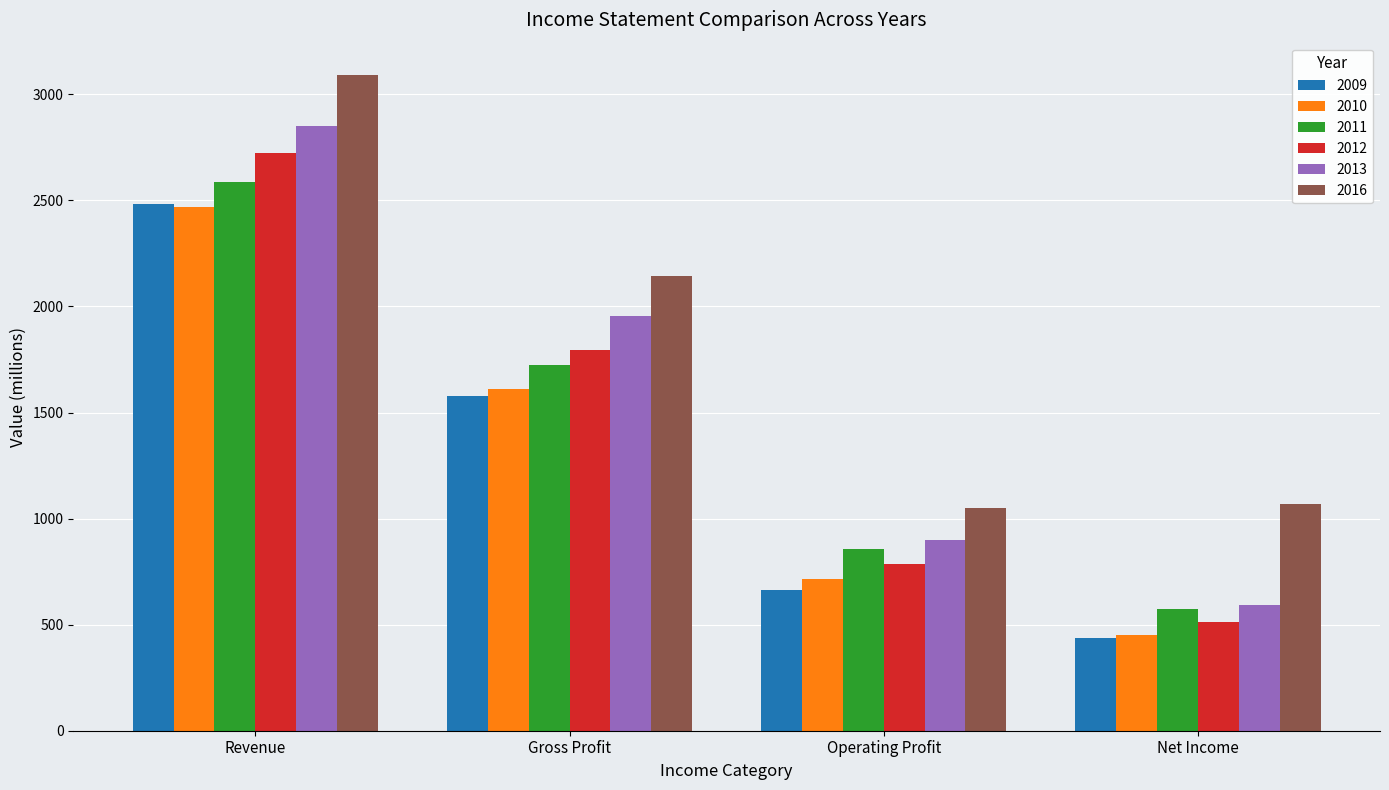

What is the spread (max minus min) of values at Net Income?

632